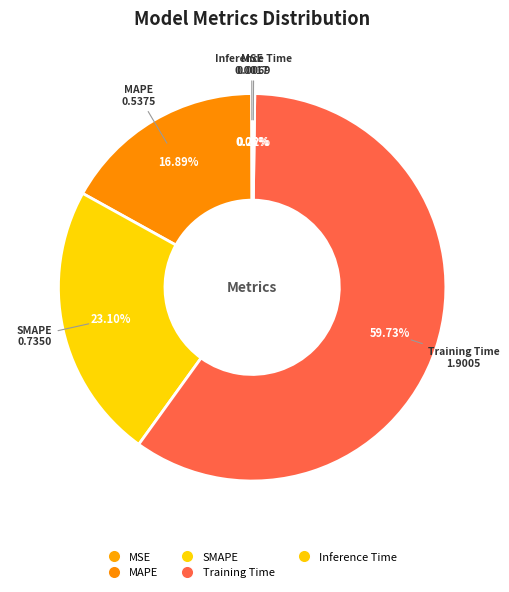

Does Training Time account for over 50% of the chart?

Yes